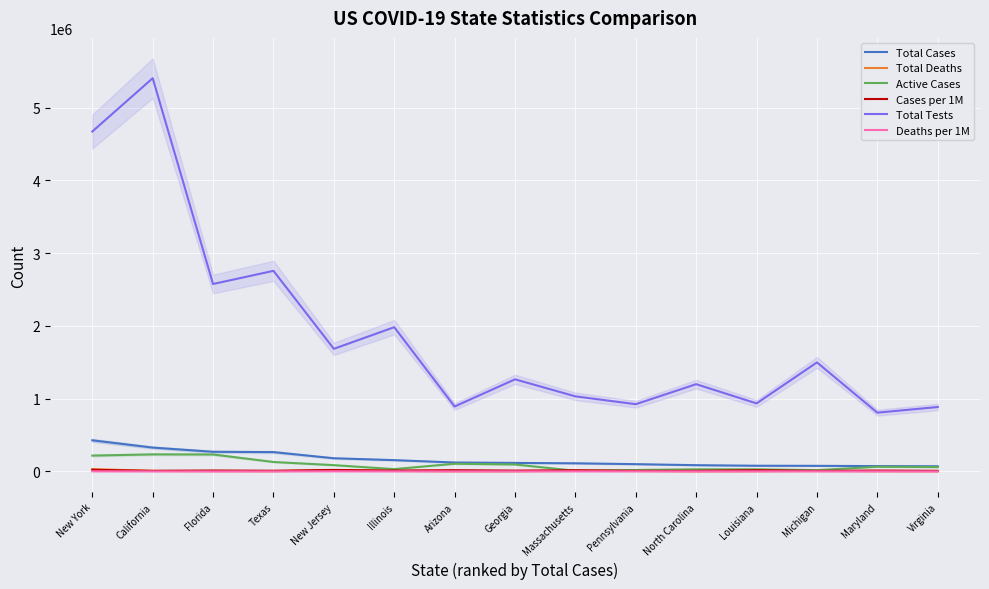

What is the lowest value of the Total Cases series?

70670